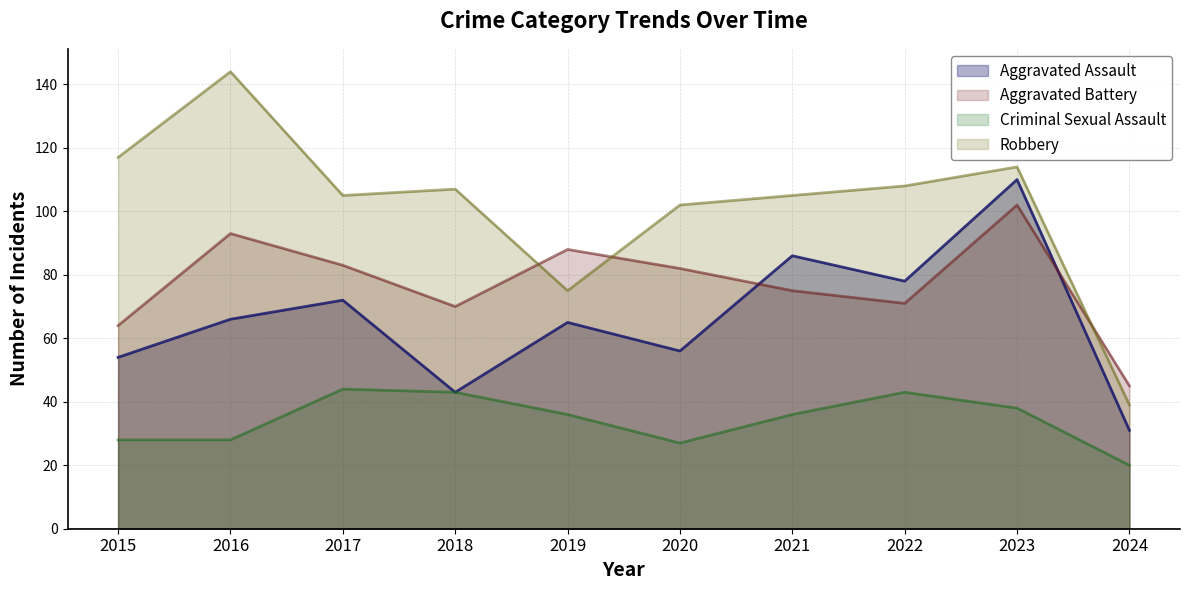

What is the difference between the highest and lowest values at 2018?

64